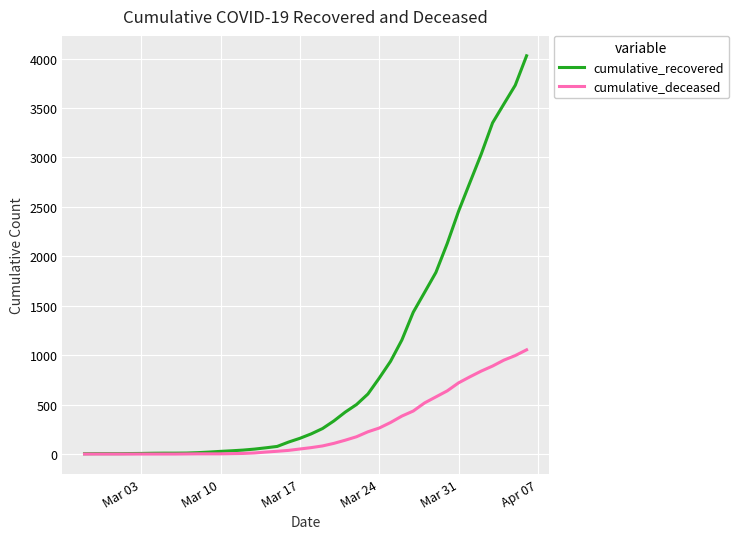

Rank the series by their maximum value, from highest to lowest.

cumulative_recovered, cumulative_deceased